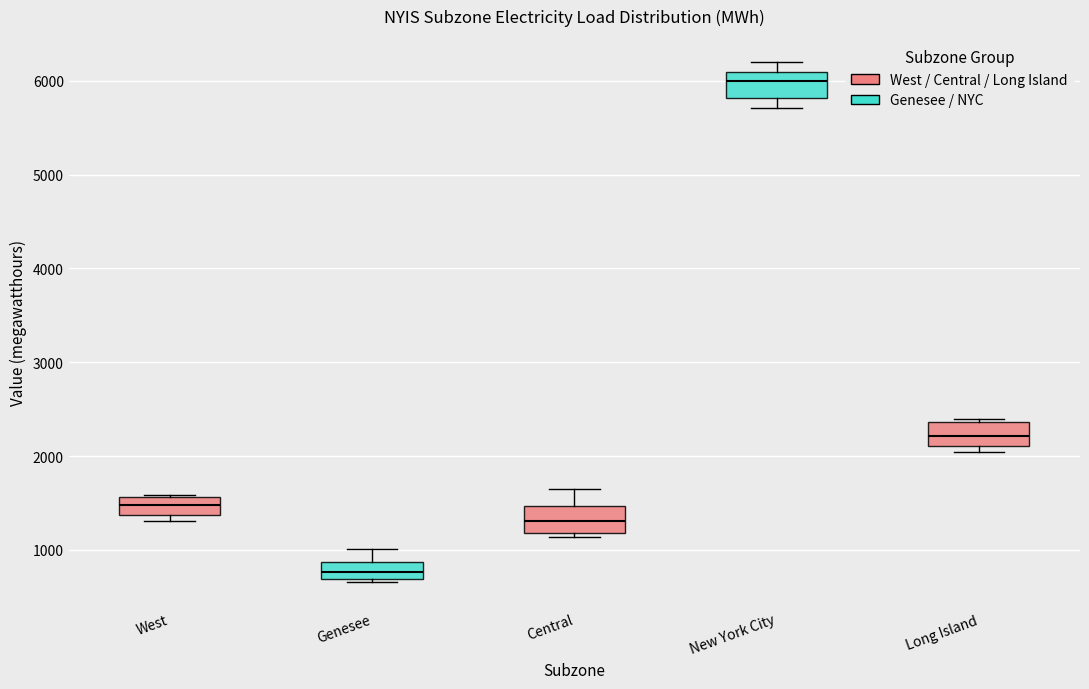

Reading left to right, transcribe this box plot: for each box, give where its median line is, the range the box spans, and where its two whiskers end, as read against the y-axis. The values are not printed on the chart, so give them approximately, as read against the axis.

West: median 1500, box 1400 to 1600, whiskers 1300 to 1600
Genesee: median 800, box 700 to 900, whiskers 700 (just below the box's lower edge) to 1000
Central: median 1300, box 1200 to 1500, whiskers 1100 to 1700
New York City: median 6000, box 5800 to 6100, whiskers 5700 to 6200
Long Island: median 2200, box 2100 to 2400, whiskers 2000 to 2400 (just above the box's upper edge)